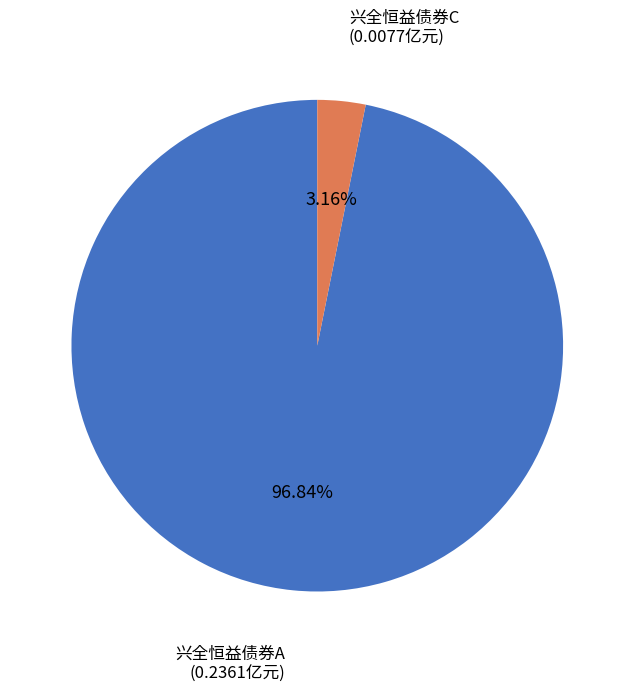

Is there any slice that represents more than half of the pie?

Yes